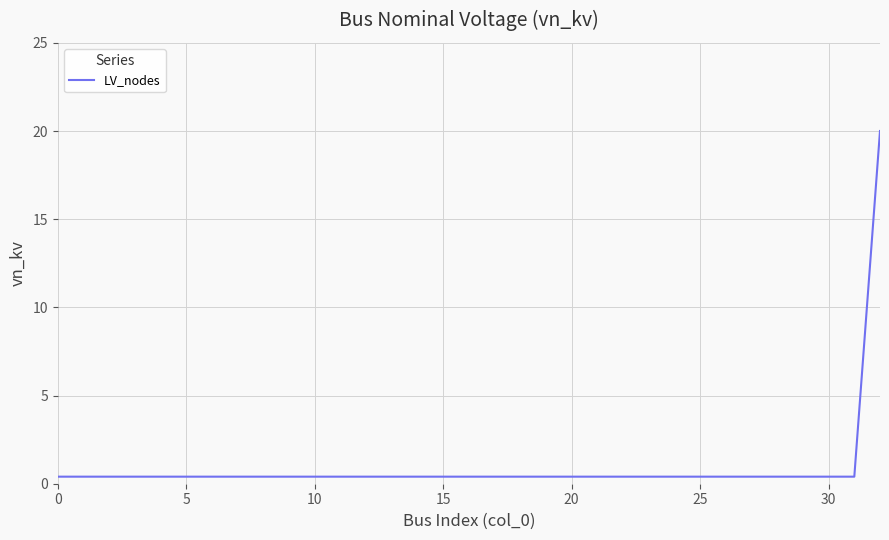

What is the greatest value displayed?

20.0